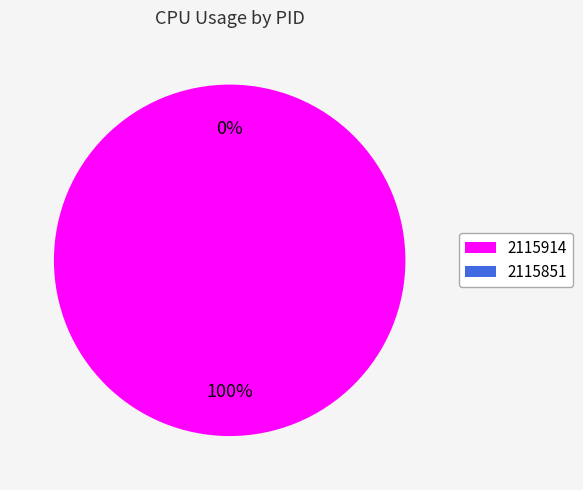

Is 2115851 the majority of the pie?

No